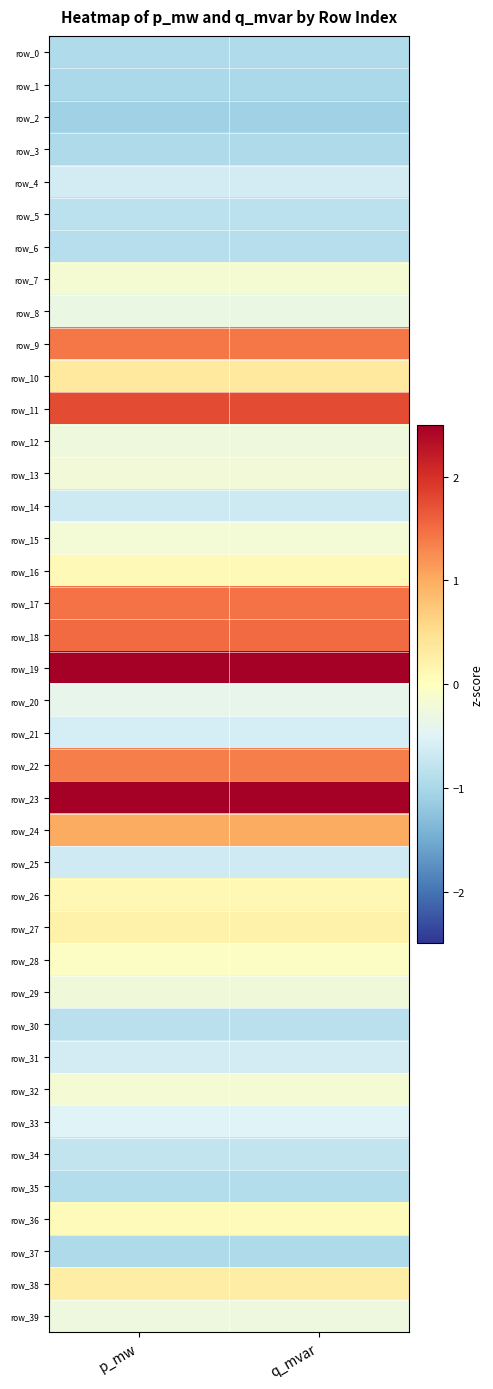

What is the maximum value for row_6?

-0.9